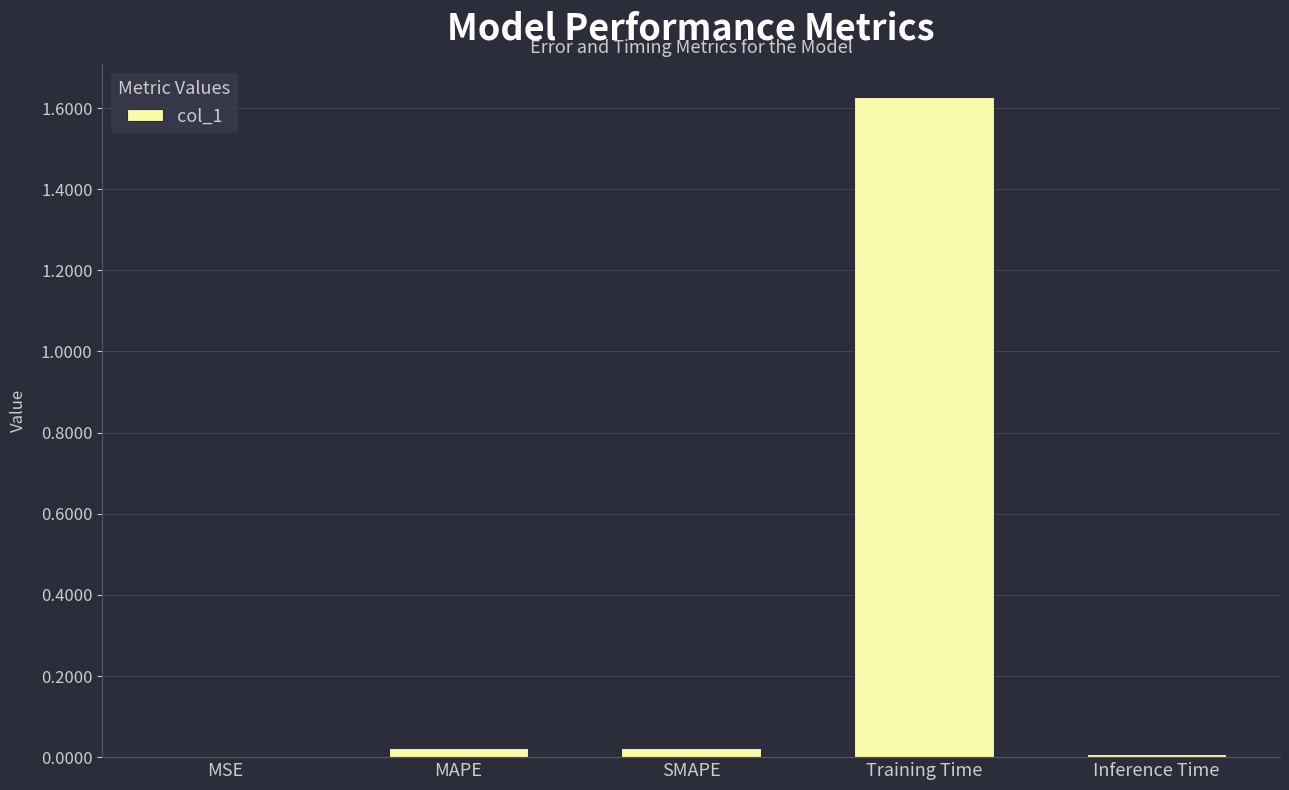

Which has a higher value, Training Time or SMAPE?

Training Time